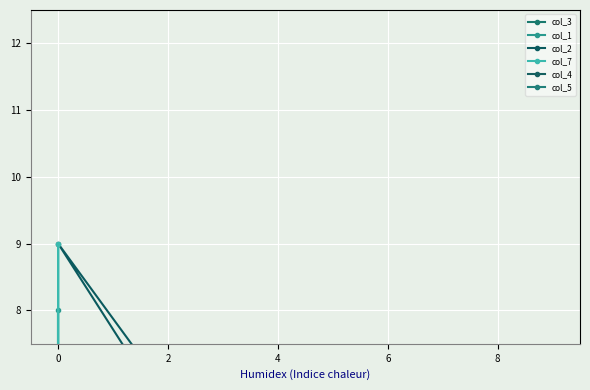

True or false: col_4 has more than 1 points higher than both neighbors.

True